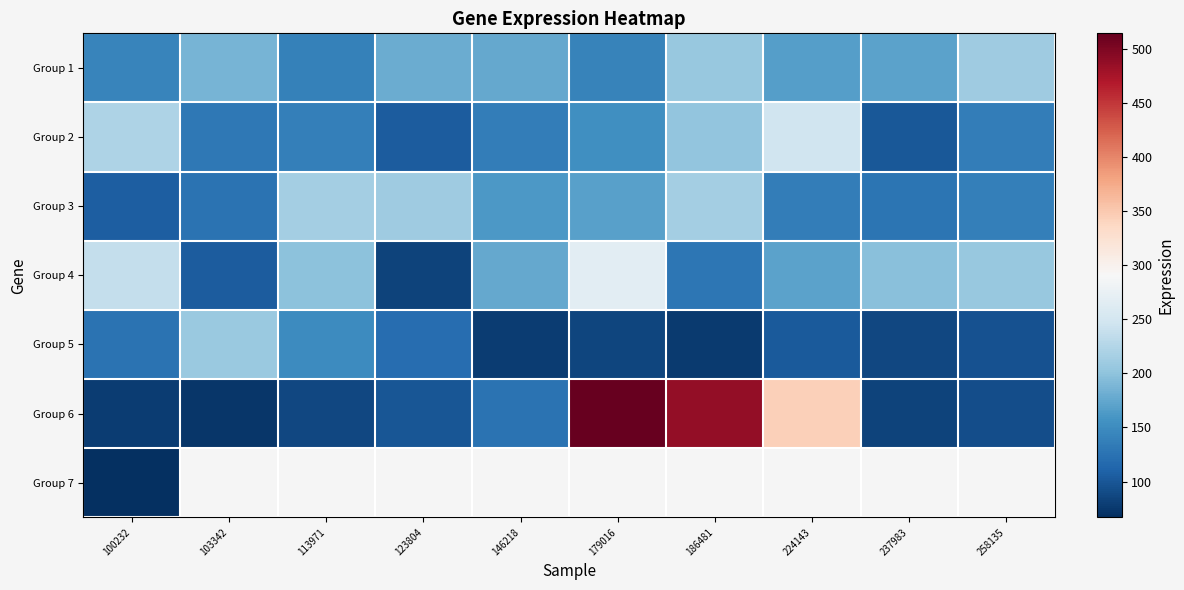

Where is Group 2 nearest to the value 173?

179016